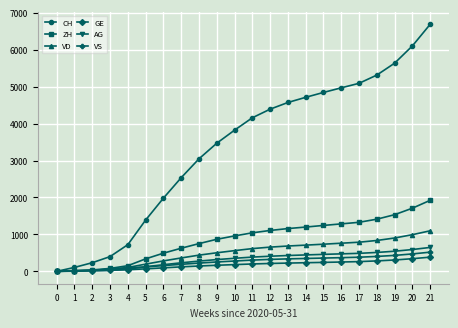

The value of ZH at 17 is 276. True or false?

False